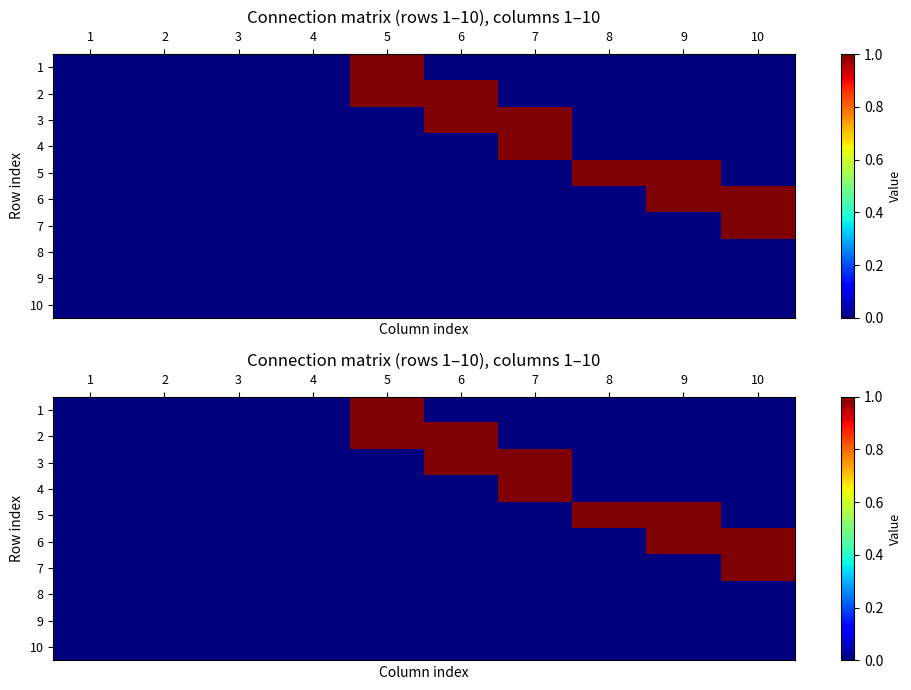

At which category is the sum across all series the highest?

5